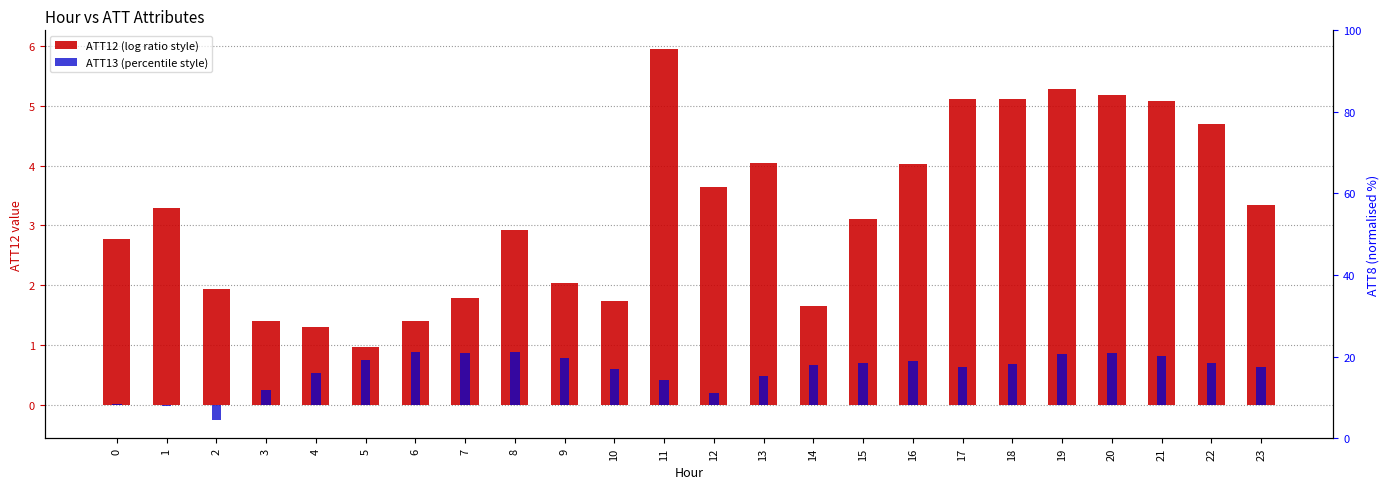

Is it true that ATT13 (percentile style) equals 0.2 at 14?

False